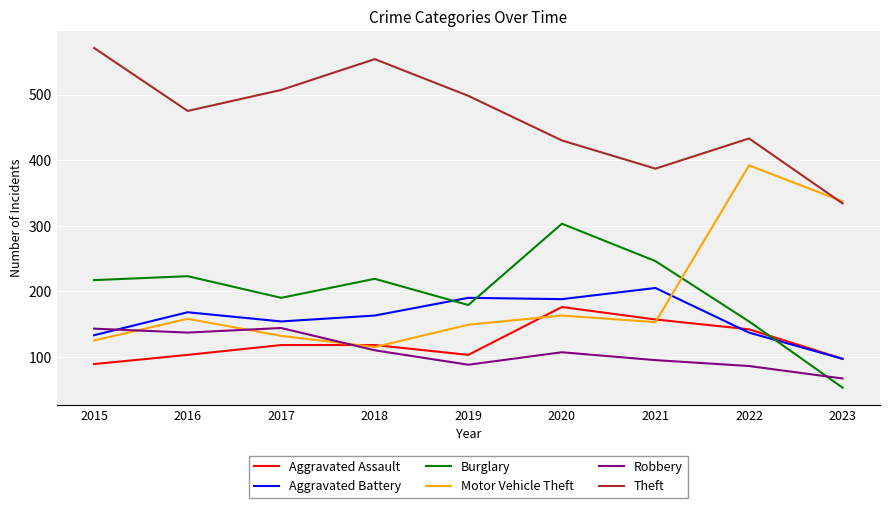

Read the Aggravated Battery value at 2023, to the nearest 5.

95